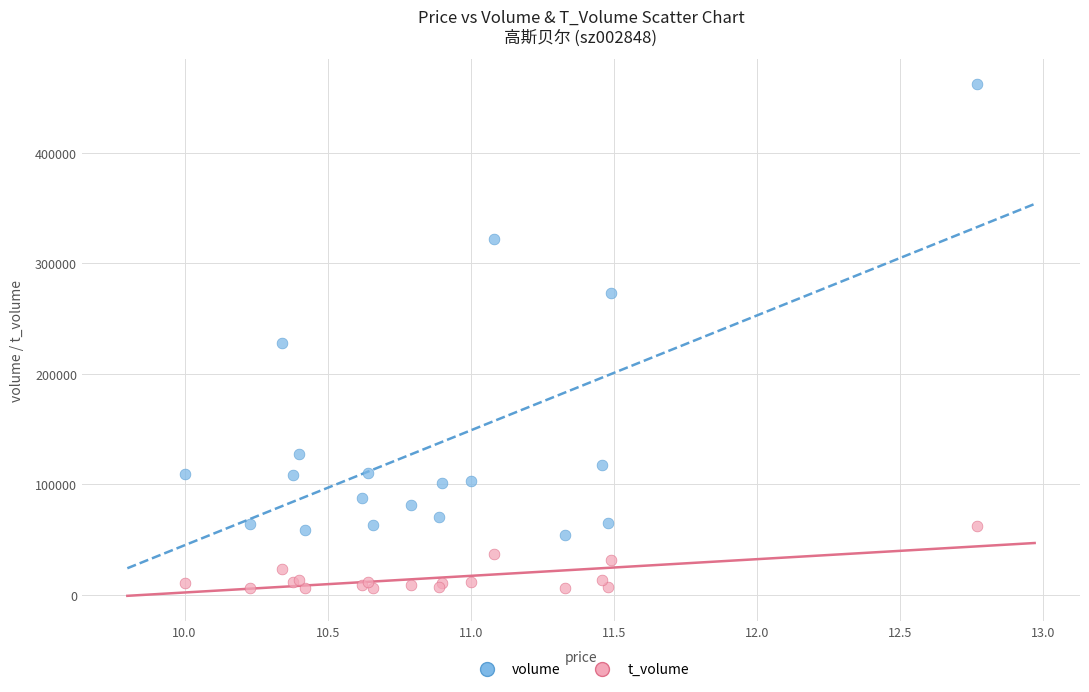

Across all series, what Y value is closest to 234121?

228044